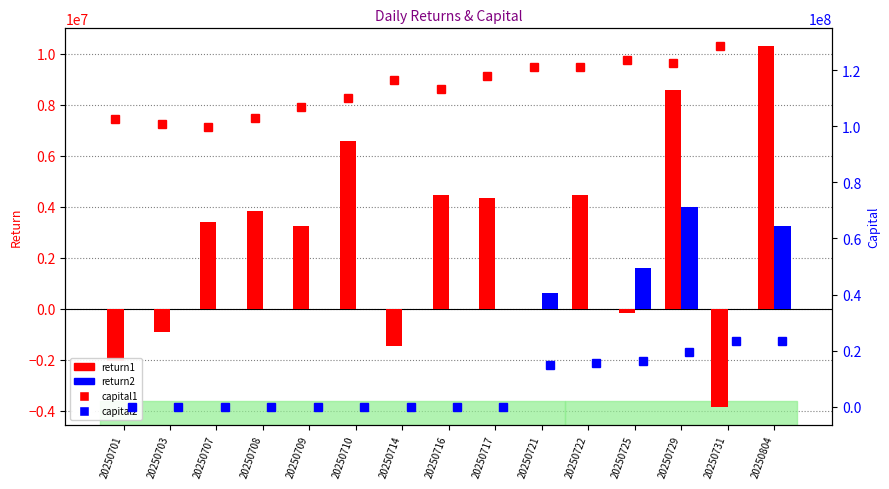

List the labels in order of capital2 value, smallest first.

20250701, 20250703, 20250707, 20250708, 20250709, 20250710, 20250714, 20250716, 20250717, 20250721, 20250722, 20250725, 20250729, 20250731, 20250804